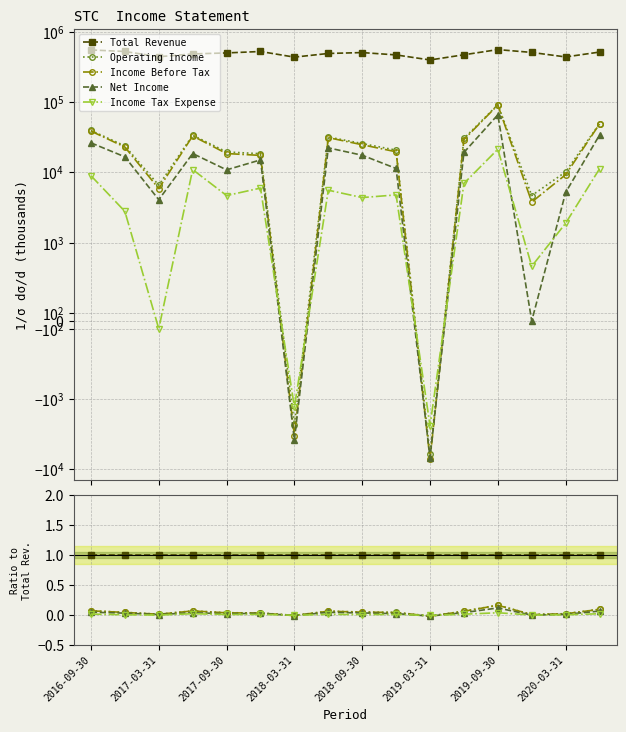

Between 15 and 2017-09-30, which is larger?

15